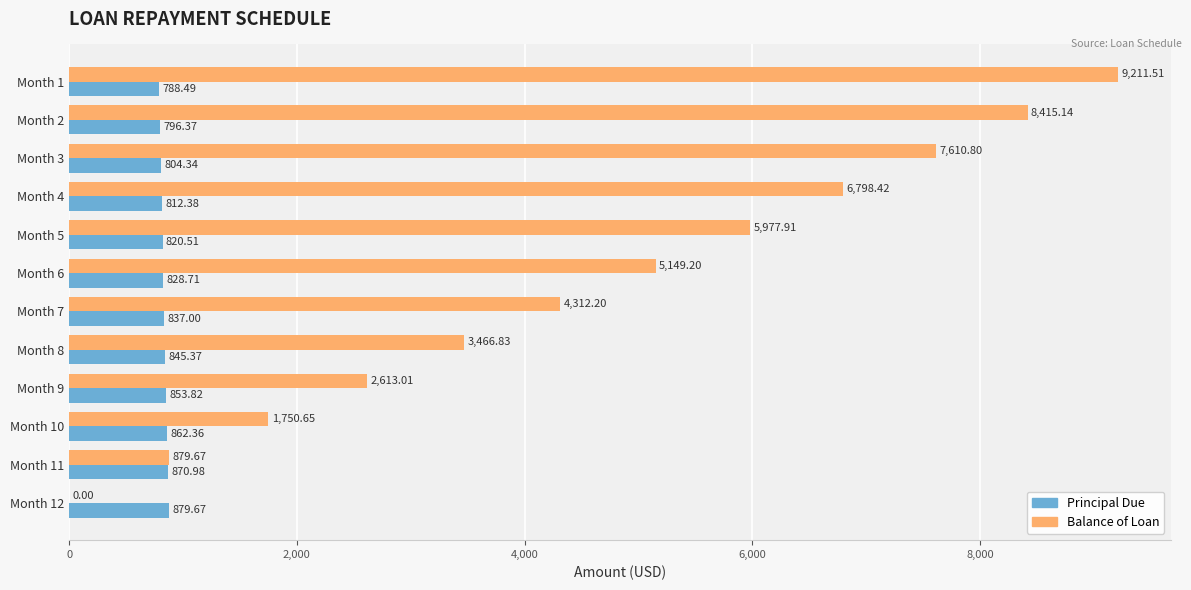

What is the average value of the Principal Due series?

833.3